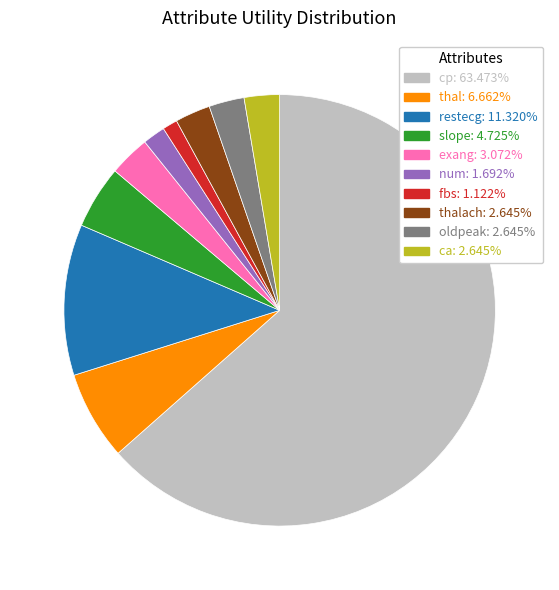

Is there a majority slice in this chart?

Yes